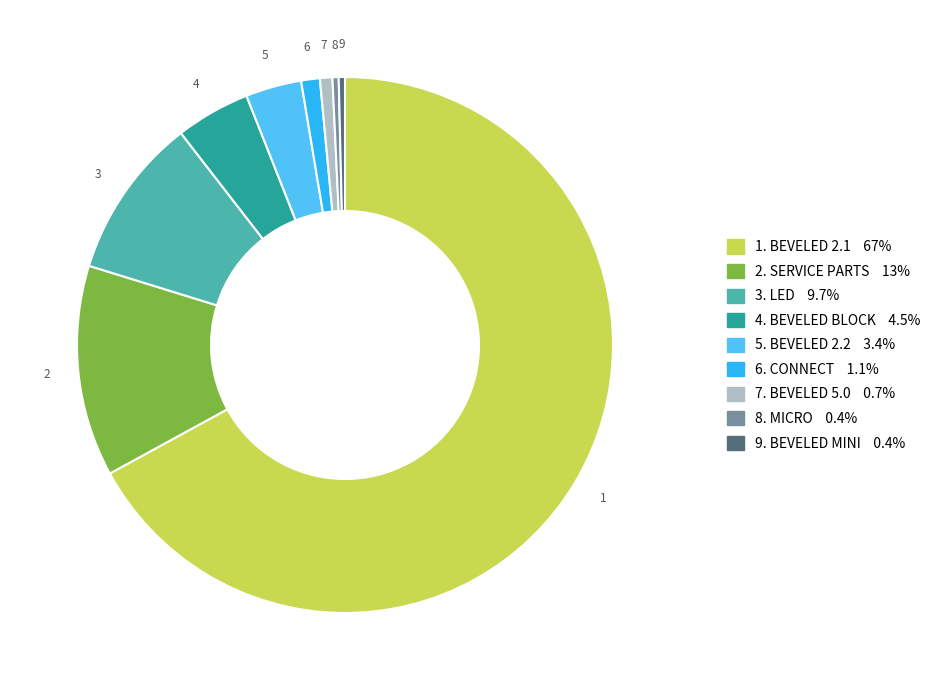

Is there any slice that represents more than half of the pie?

Yes